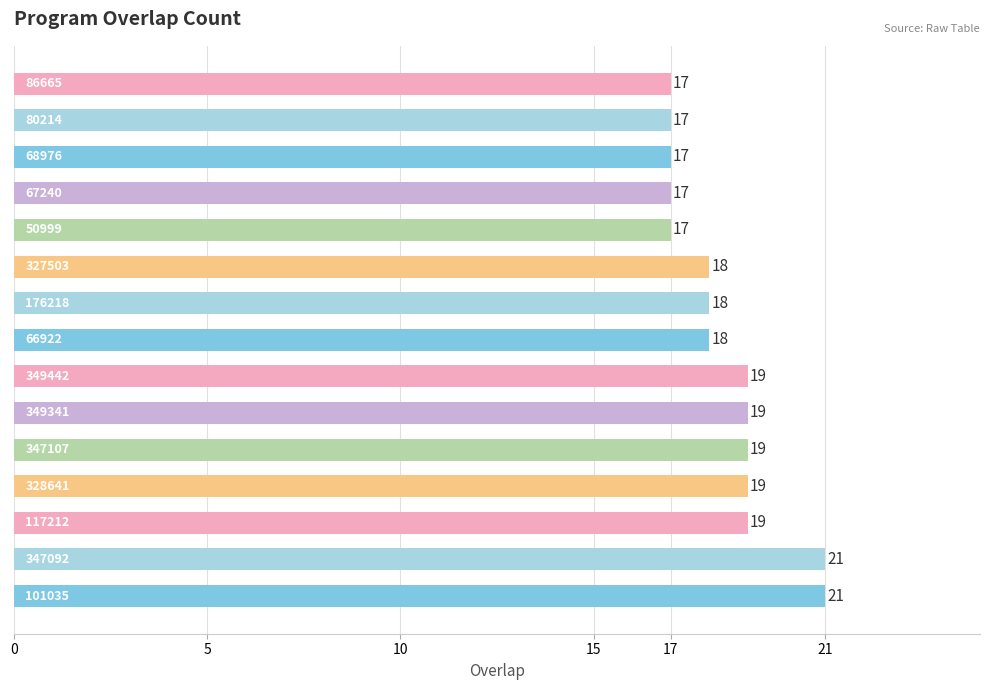

What is the maximum value shown in the chart?

21